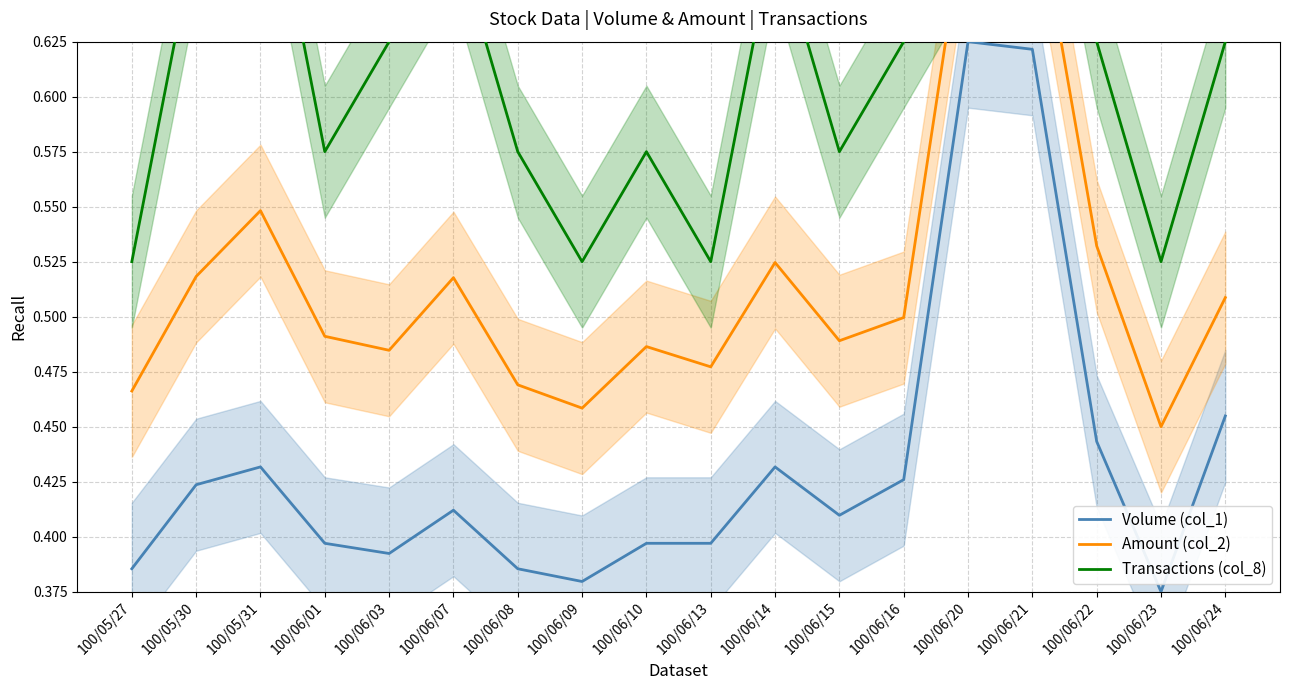

How many interior local valleys does the Transactions (col_8) series have?

5